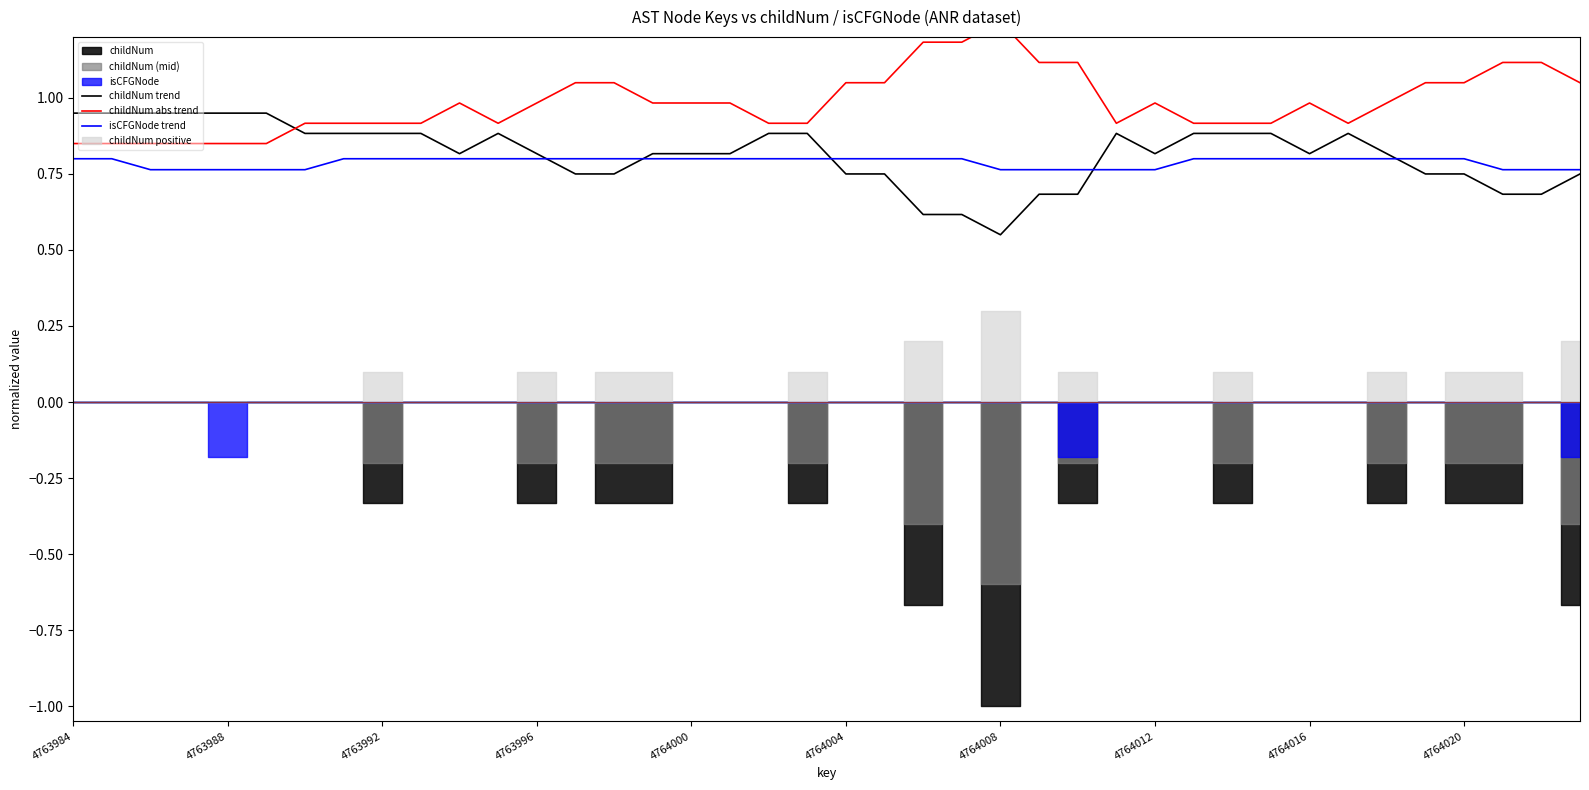

What is the highest value of the childNum abs trend series?

1.2